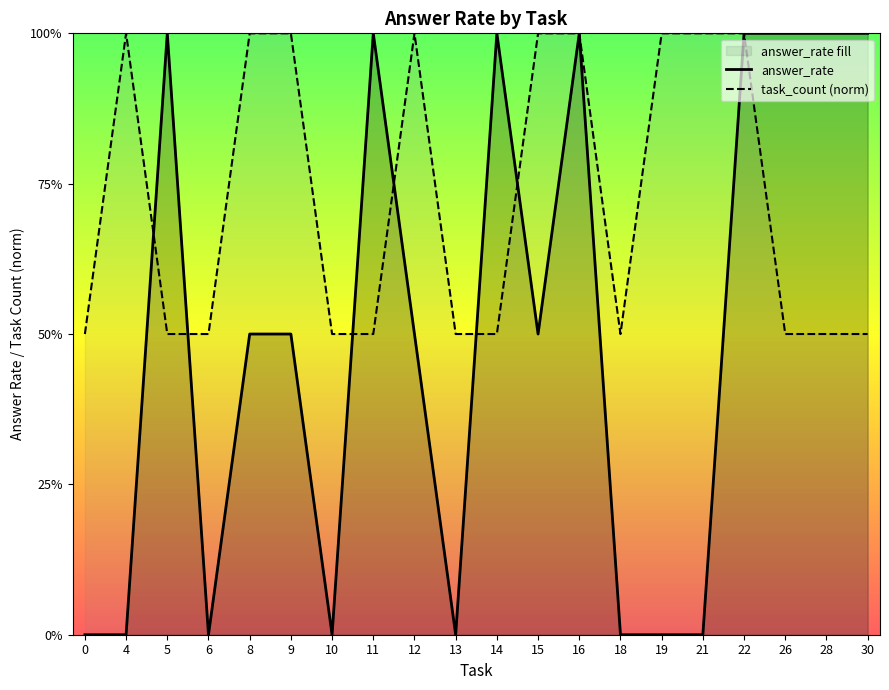

Does the chart have visible grid lines?

No